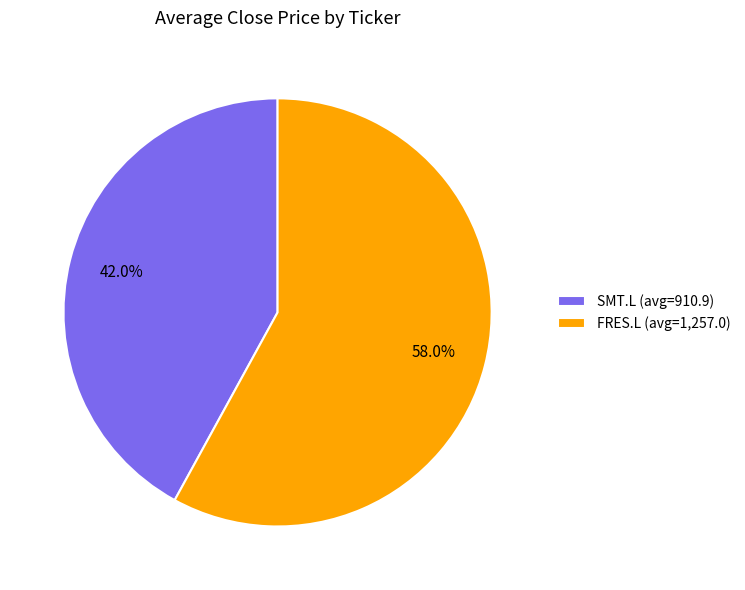

Rank the categories by value from lowest to highest.

SMT.L (avg=910.9), FRES.L (avg=1,257.0)